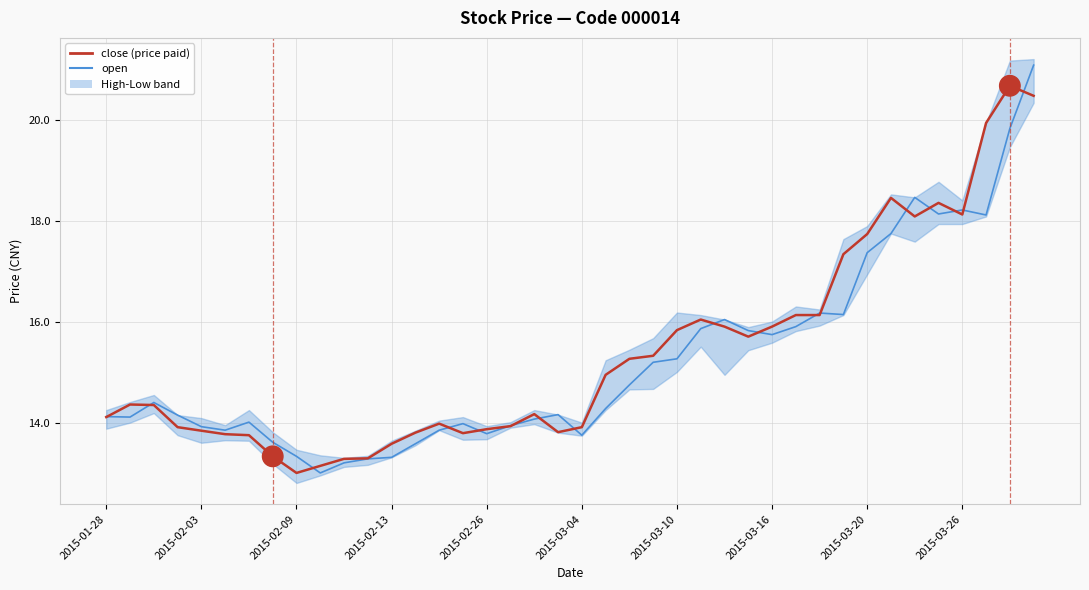

Which category has the highest value in the close series?

38